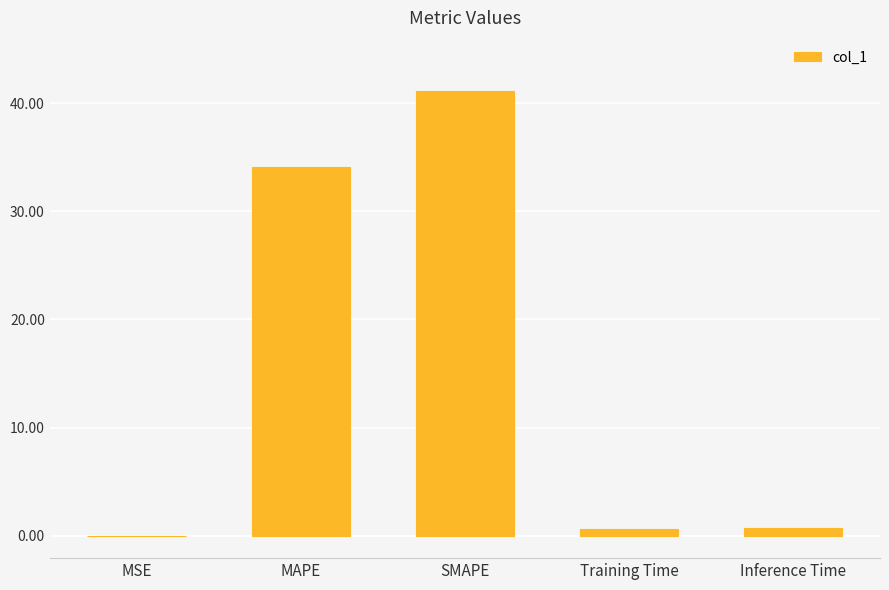

What is the sum of all values?

76.6